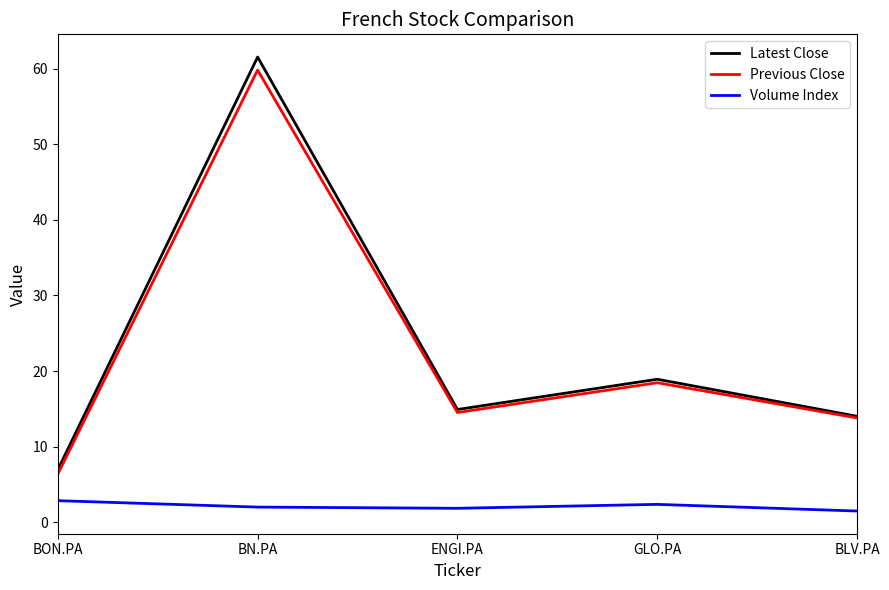

What position from the right is BN.PA?

4